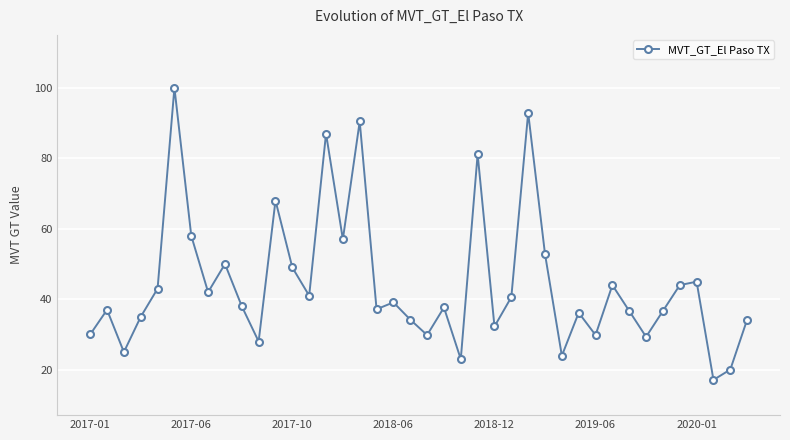

True or false: the data has more than 2 interior local peaks.

True